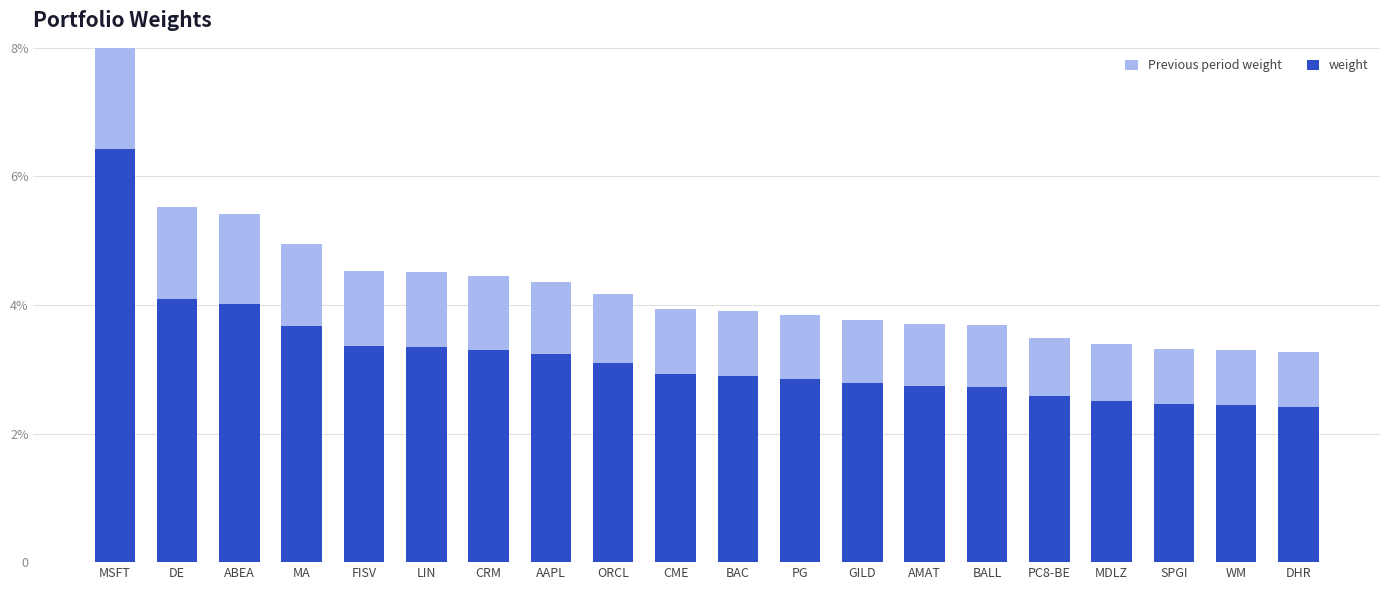

What is the difference between the weight values at ABEA and CRM?

0.7